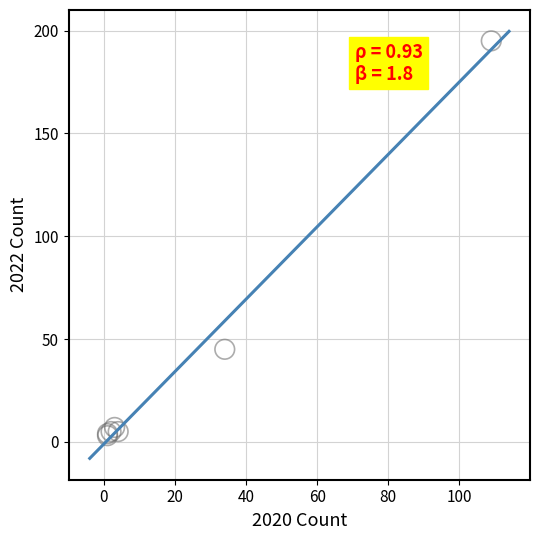

What Y value in the scatter plot is closest to 99?

45